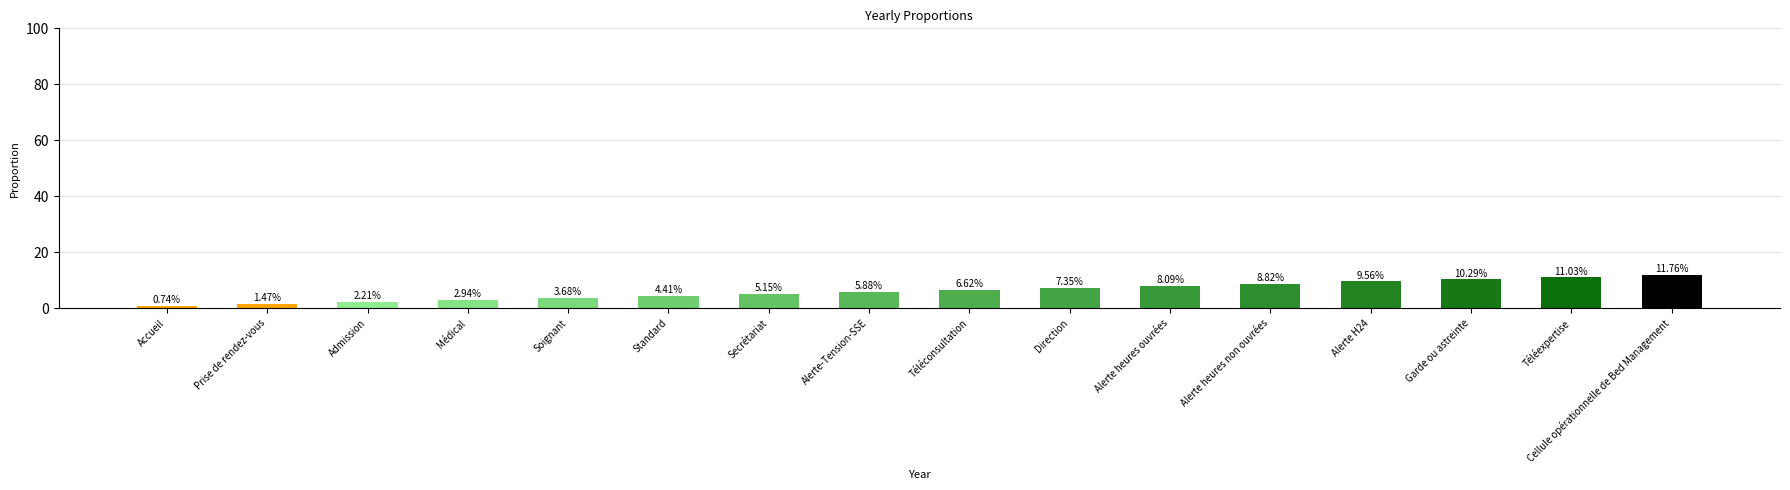

Which label corresponds to the largest value in the chart?

Cellule opérationnelle de Bed Management